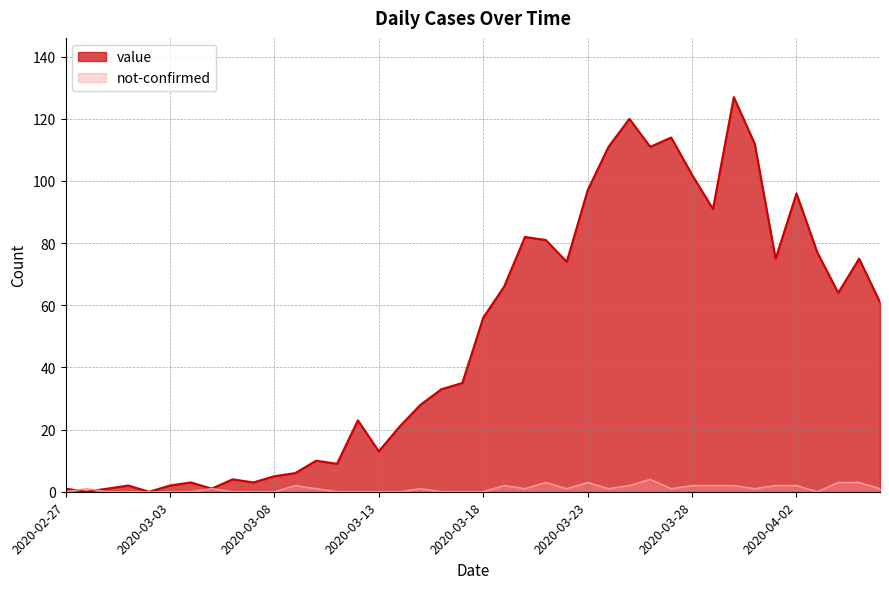

What is the total value across all series at 2020-04-01?

77